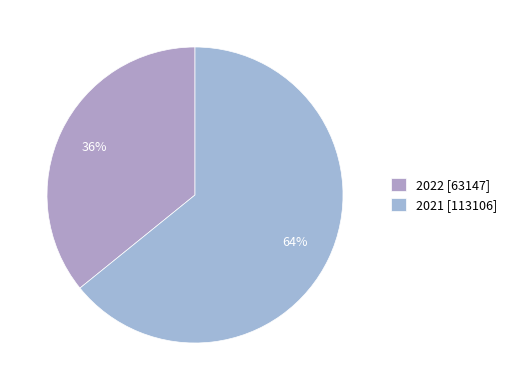

Rank the categories by value from highest to lowest.

2021, 2022